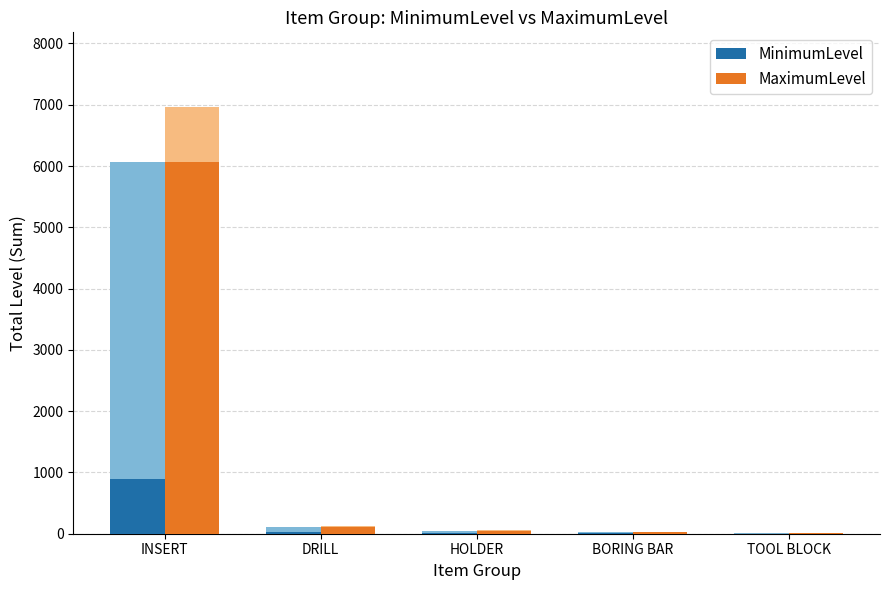

Which series has the widest spread of values?

MaximumLevel